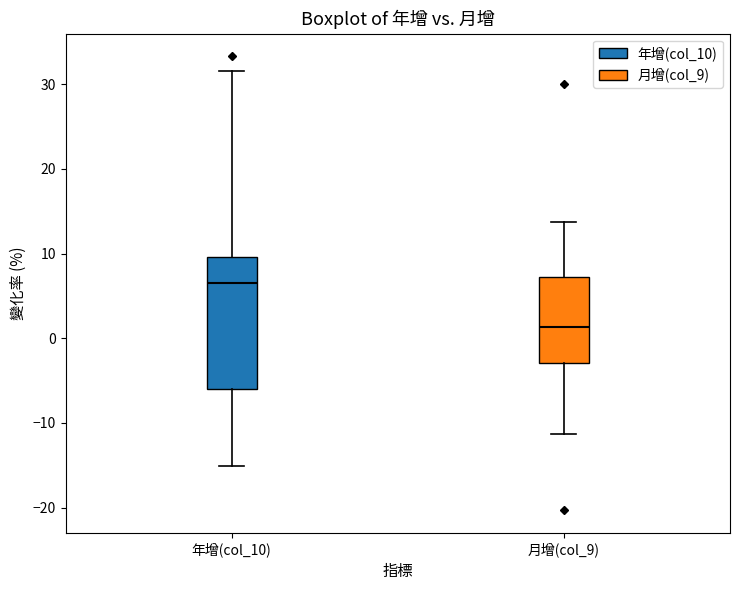

Which box is the tallest, from its lower edge to its upper edge?

年增(col_10)